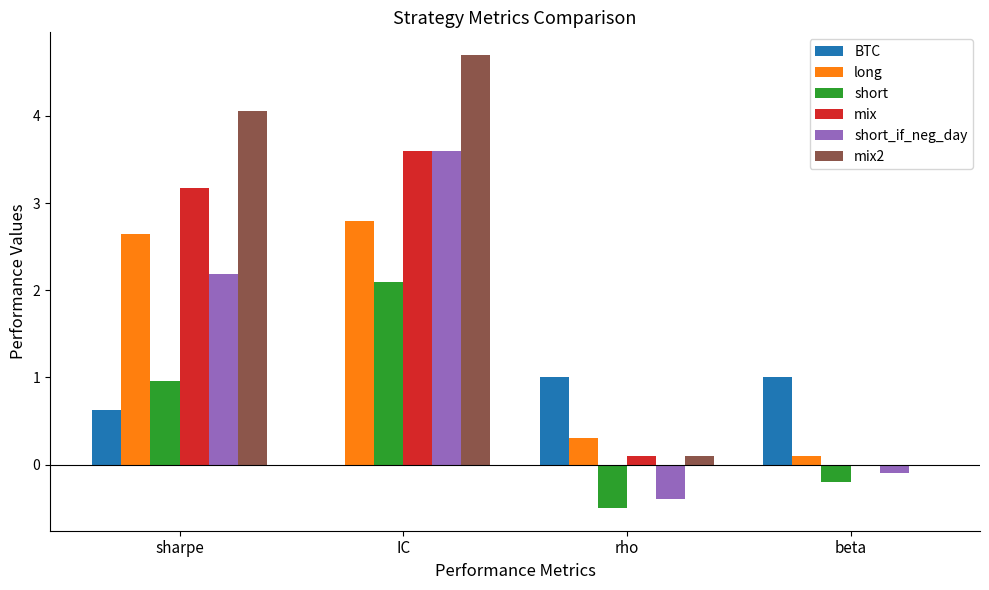

Is it true that short_if_neg_day equals -0.4 at rho?

True